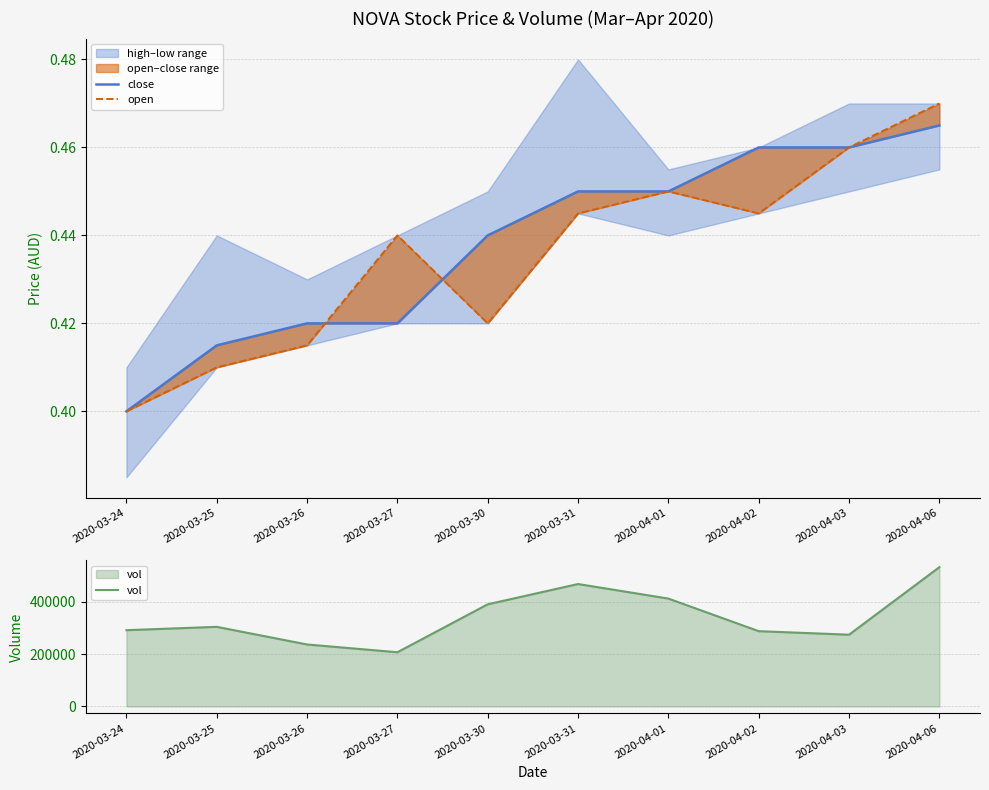

True or false: open and vol intersect in this chart.

False